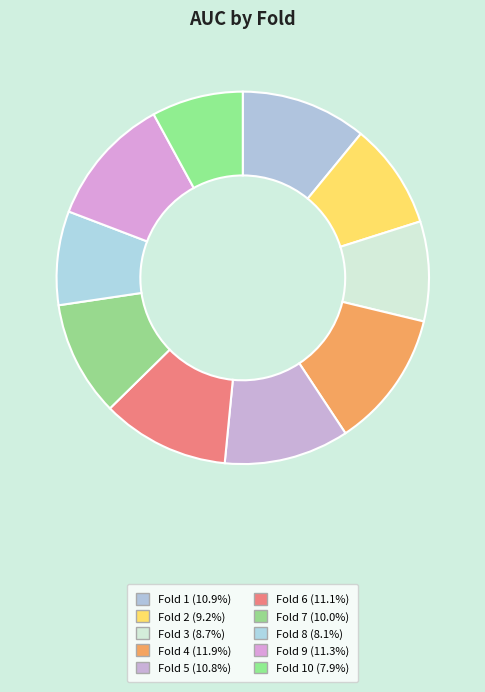

Is there any slice that represents more than half of the pie?

No